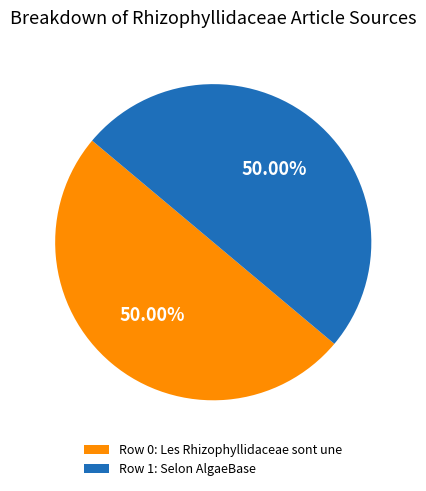

Combined, do Row 0: Les Rhizophyllidaceae sont une and Row 1: Selon AlgaeBase account for over 50%?

Yes